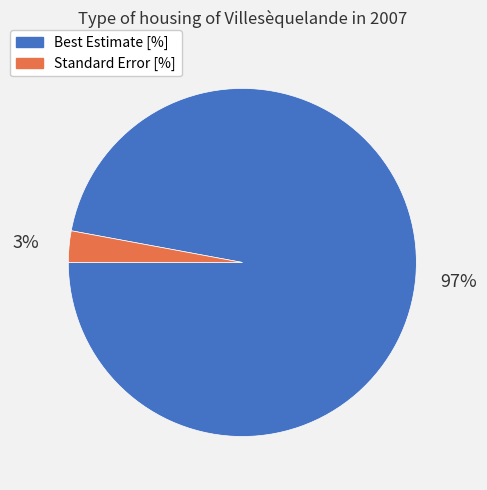

To the nearest percent, what is the difference between the largest and smallest slice percentages?

94%